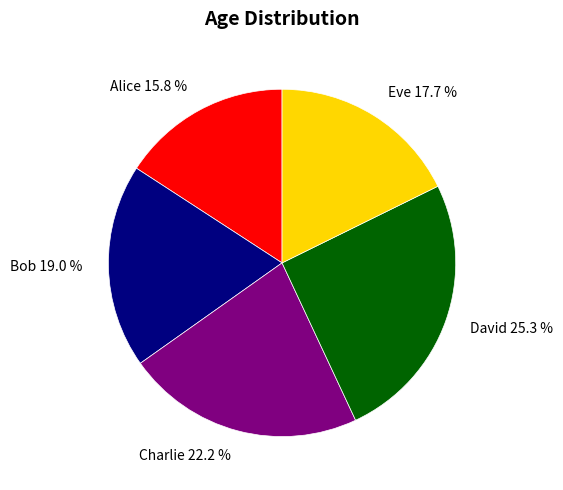

How much of the chart is everything except Bob?

81.0%